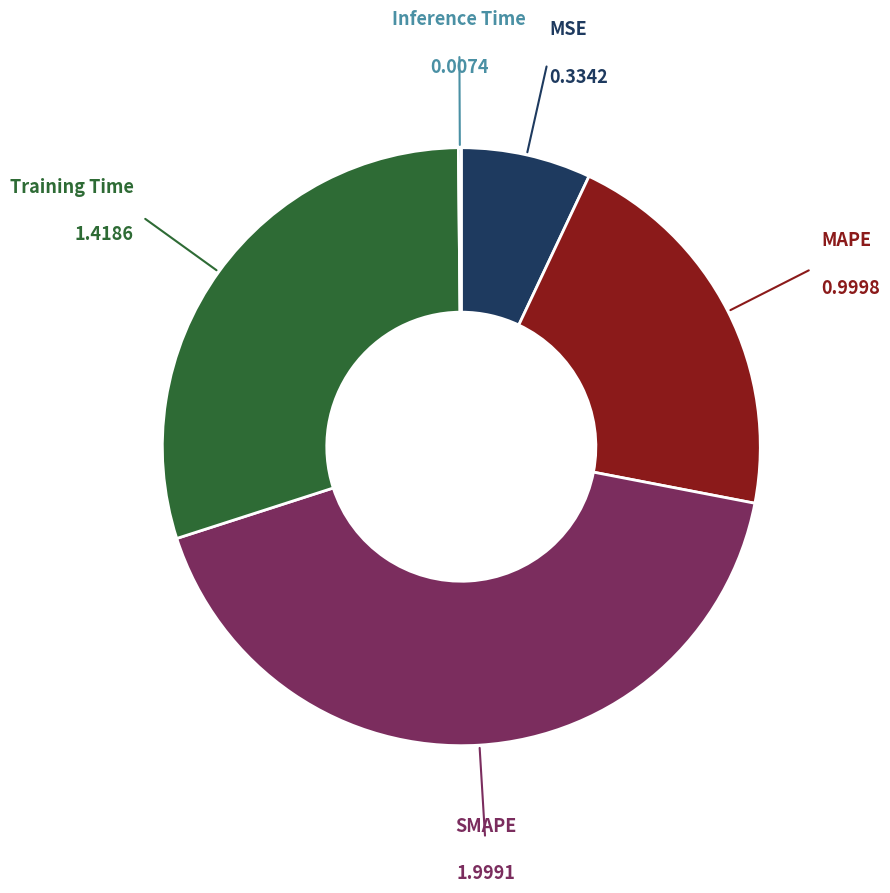

Does any single category account for the majority?

No